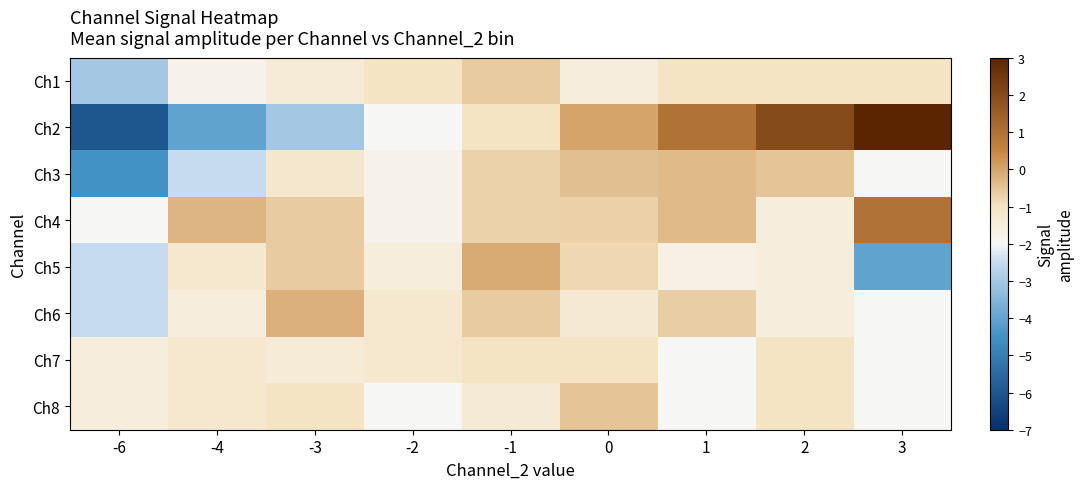

Between -1 and 3, which is larger?

-1